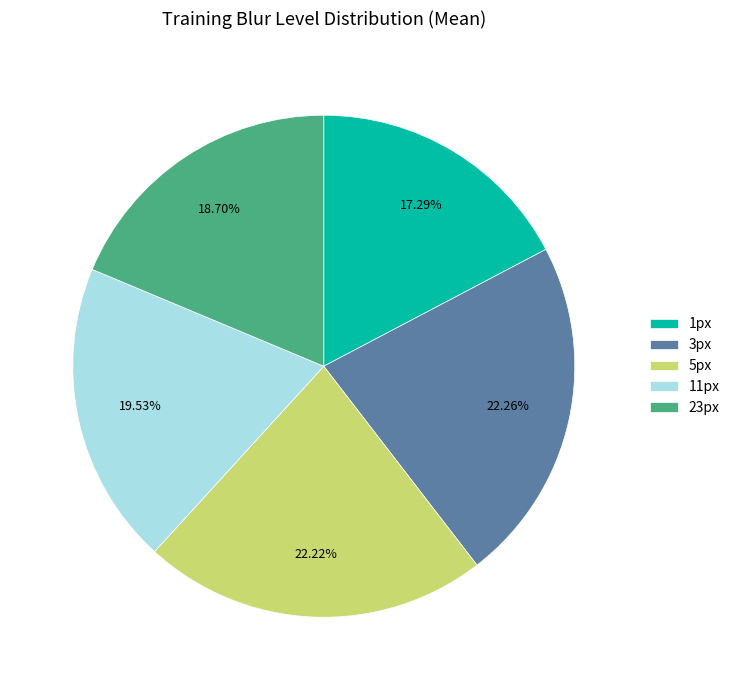

What percentage is NOT represented by 5px?

77.8%